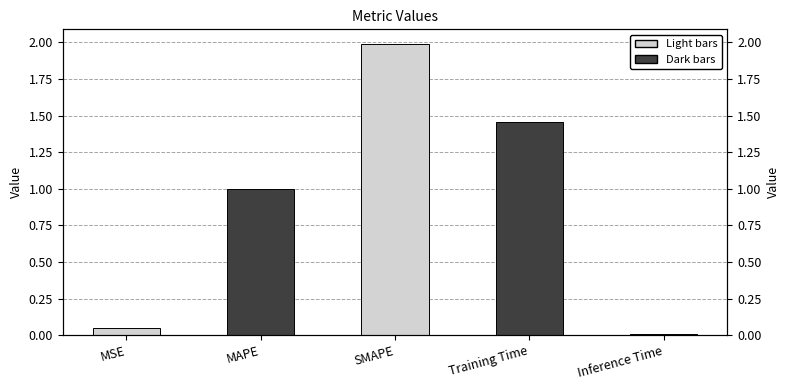

Between SMAPE and Training Time, which is larger?

SMAPE